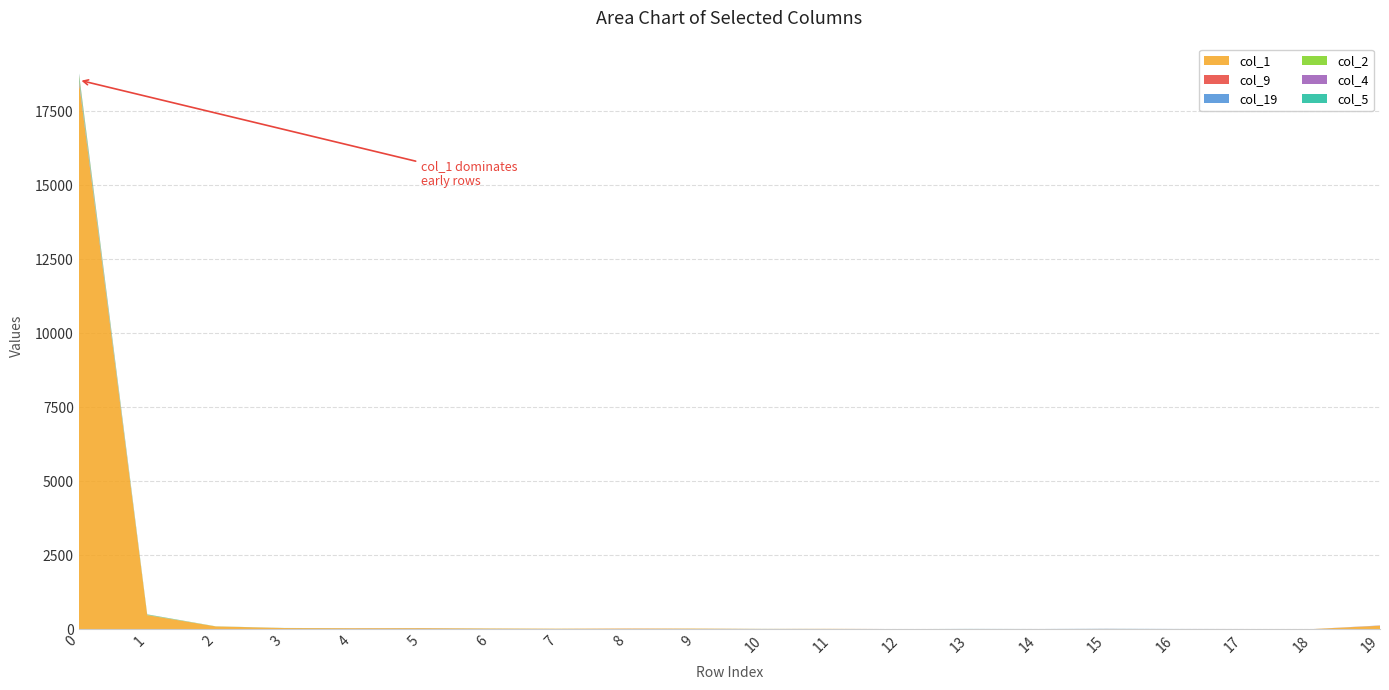

Reading right to left, transcribe all the data shown in this chart.

col_1: 115	2	5	4	6	4	5	3	11	8	20	19	16	23	33	31	37	93	472	18549
col_9: 4	0	0	0	1	0	0	1	0	0	0	3	0	0	1	2	1	0	3	23
col_19: 4	0	0	3	4	2	2	0	0	1	0	0	0	0	2	0	0	1	1	97
col_2: 1	0	0	0	0	0	0	0	0	1	0	1	1	0	0	0	1	2	14	113
col_4: 2	0	1	0	0	0	0	0	0	0	0	0	0	0	0	0	0	0	4	36
col_5: 0	0	0	0	1	0	1	0	0	0	1	0	0	2	1	2	2	1	7	25